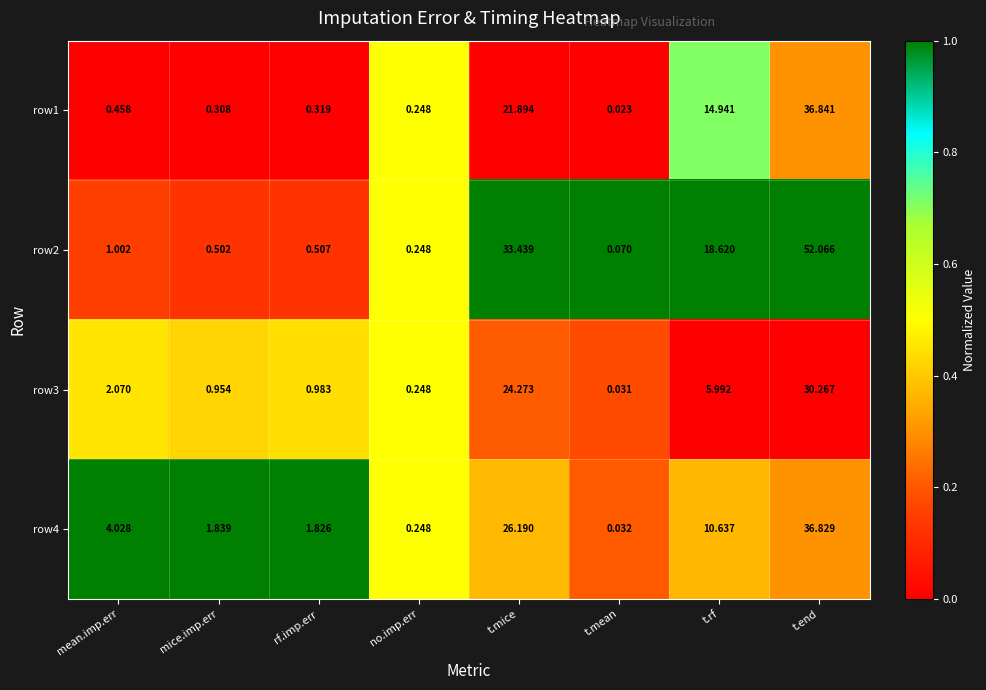

At which label is row1 closest to 18?

t.rf